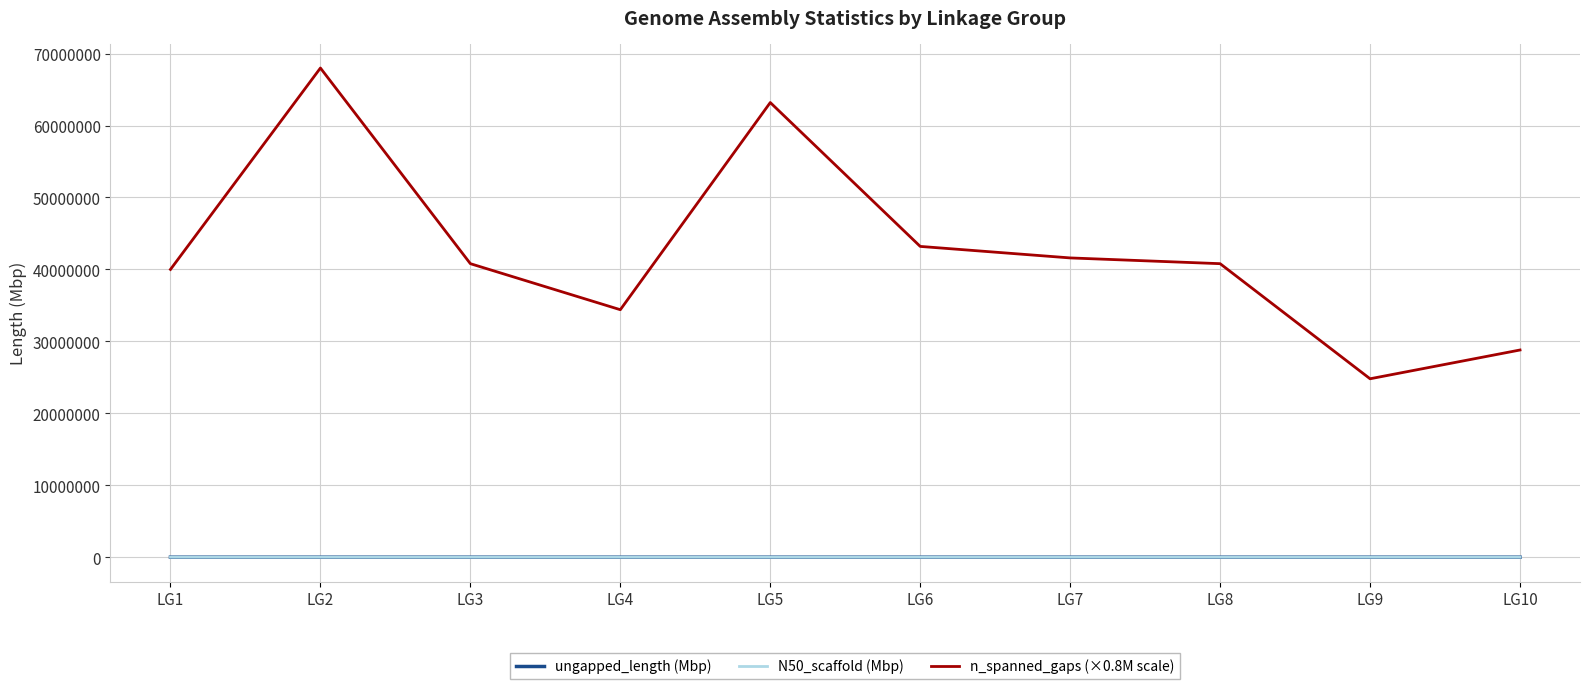

True or false: n_spanned_gaps (×0.8M scale) and N50_scaffold (Mbp) cross at least once.

False